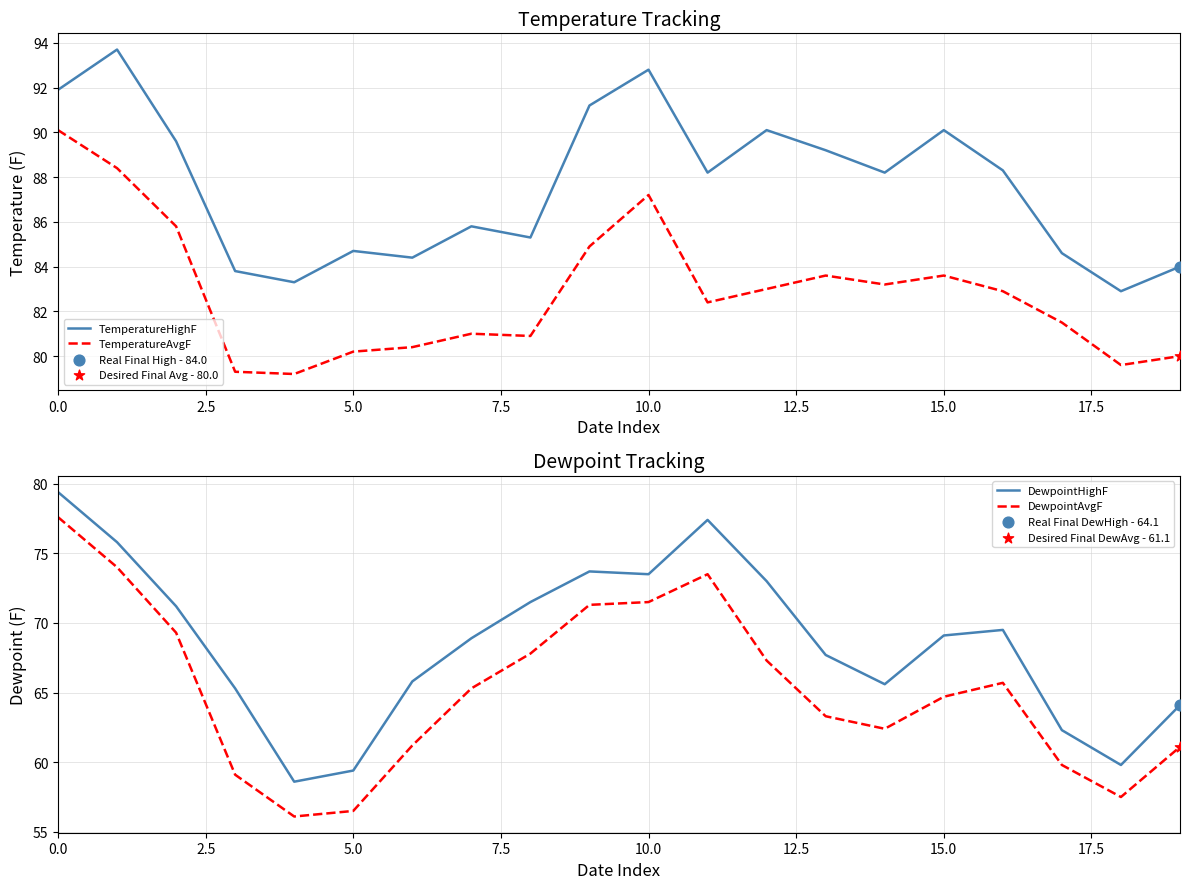

At how many categories does at least one series exceed 61?

20